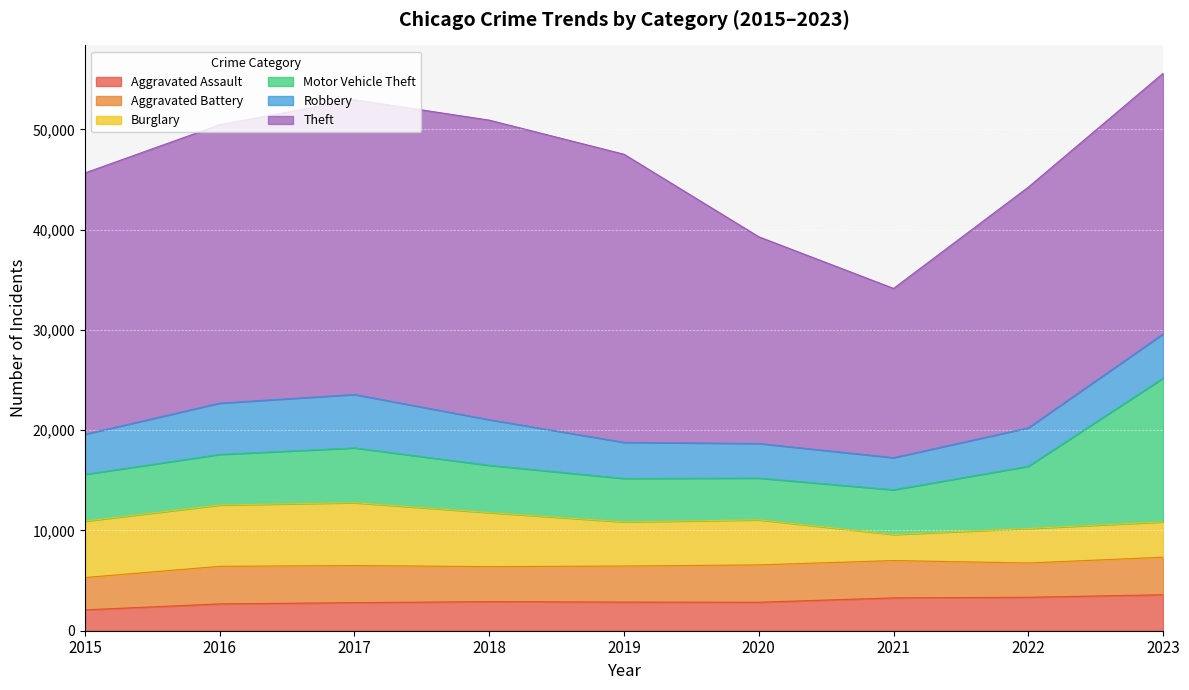

Is it true that Burglary equals 6268 at 2017?

True